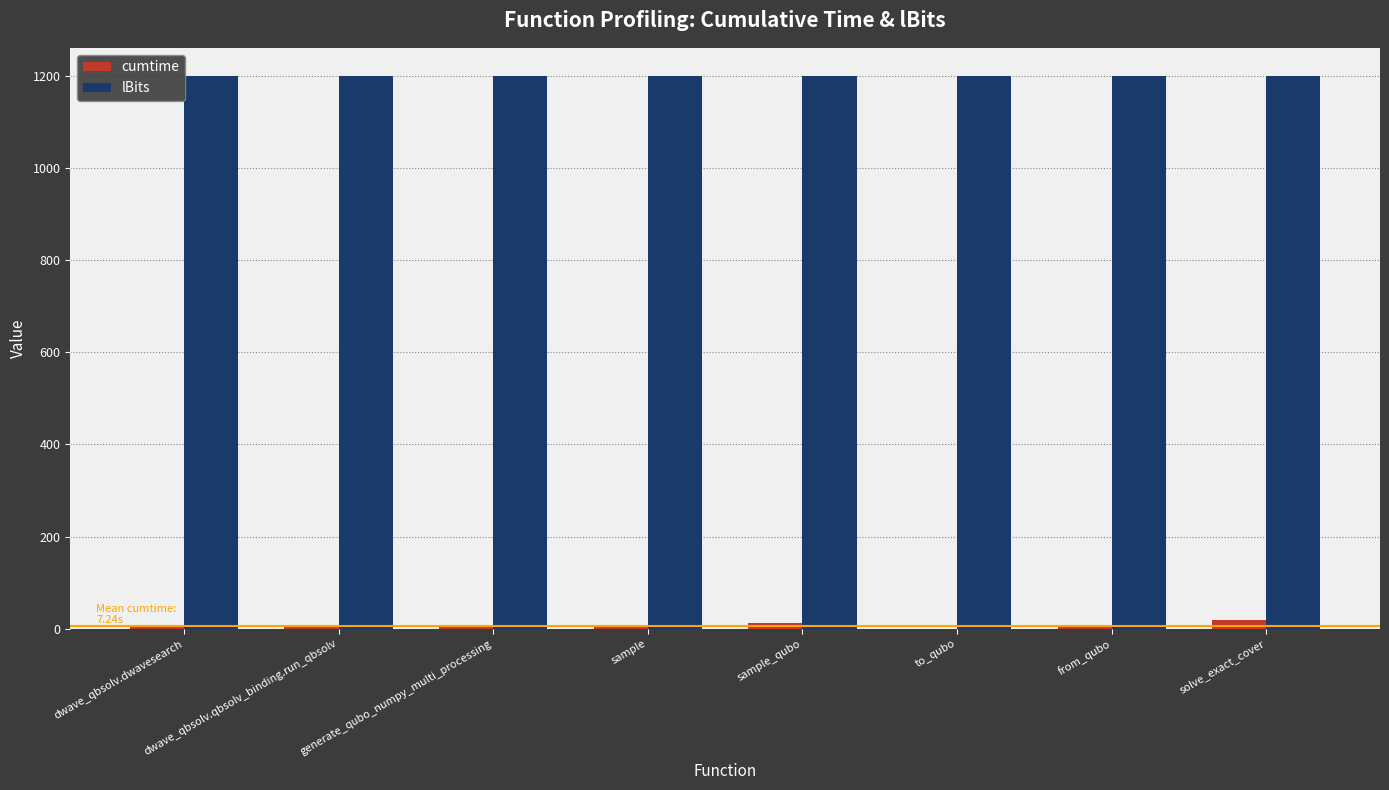

Is it true that lBits equals 1200.0 at dwave_qbsolv.qbsolv_binding.run_qbsolv?

True